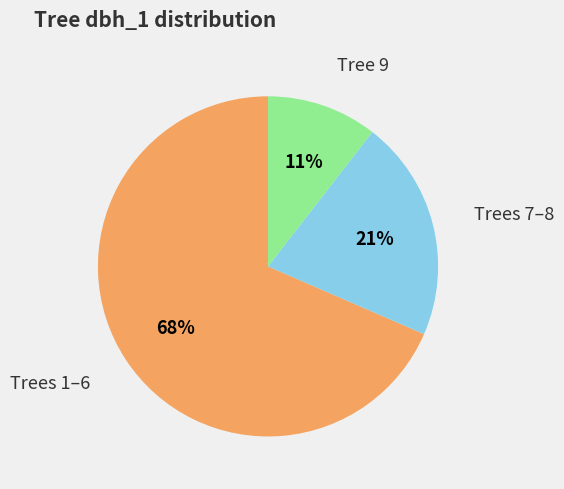

To the nearest percent, what is the average slice percentage?

33%